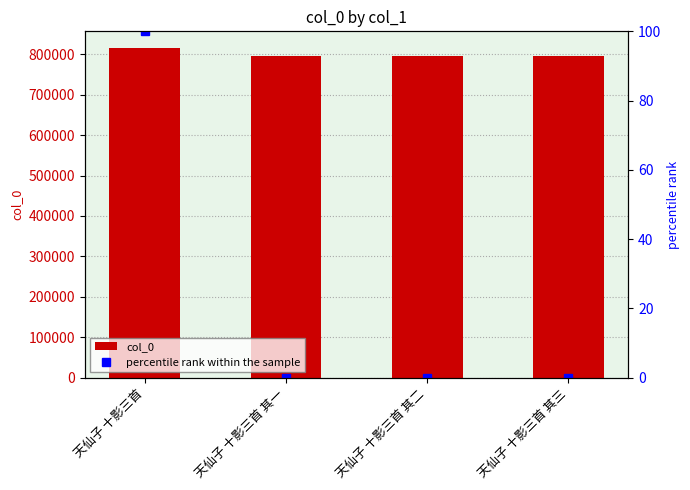

Between 天仙子 十影三首 and 天仙子 十影三首 其三, which series saw the biggest shift?

col_0